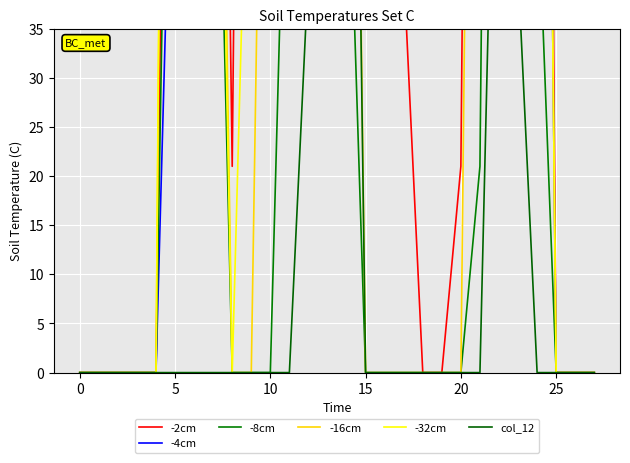

Where is -4cm nearest to the value 126?

14